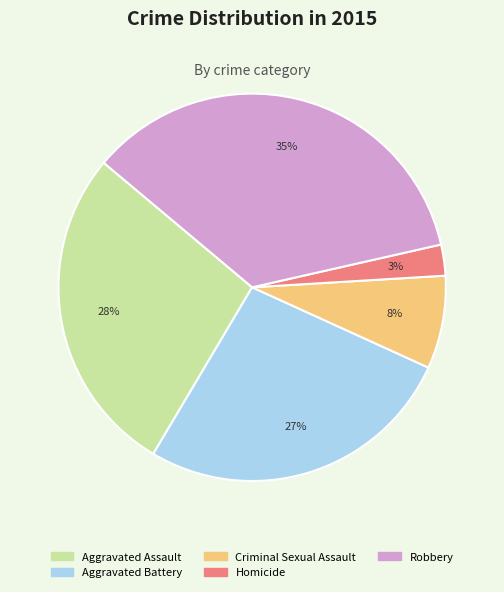

Approximately how many times larger is the value at Homicide compared to Robbery?

0.1